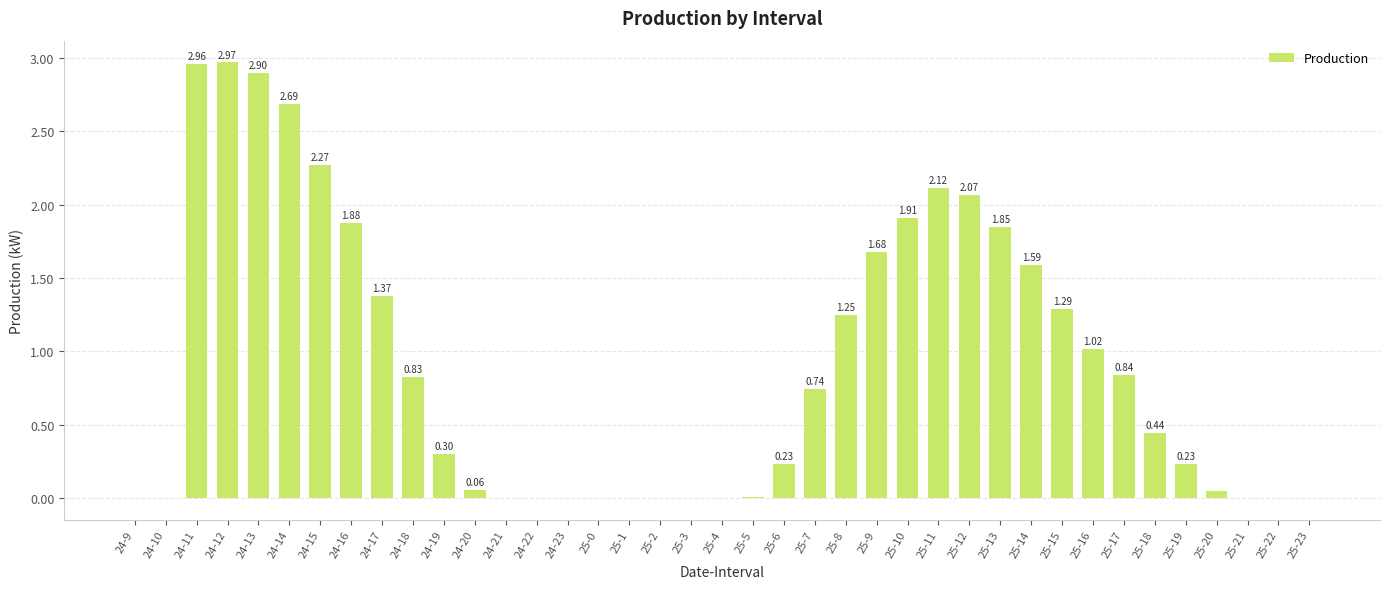

How many data points are above 0?

35